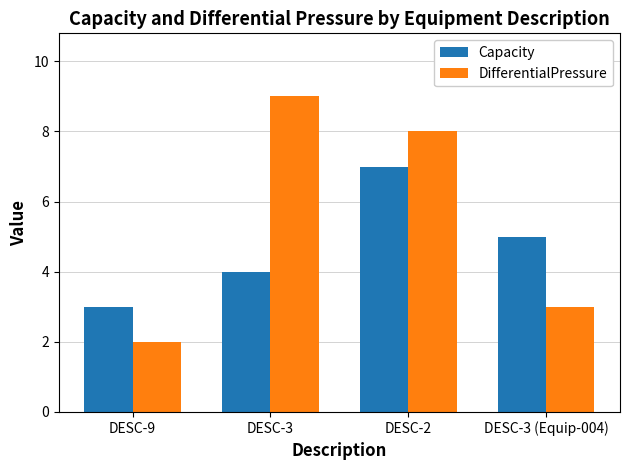

Rank the categories by DifferentialPressure value from highest to lowest.

DESC-3, DESC-2, DESC-3 (Equip-004), DESC-9